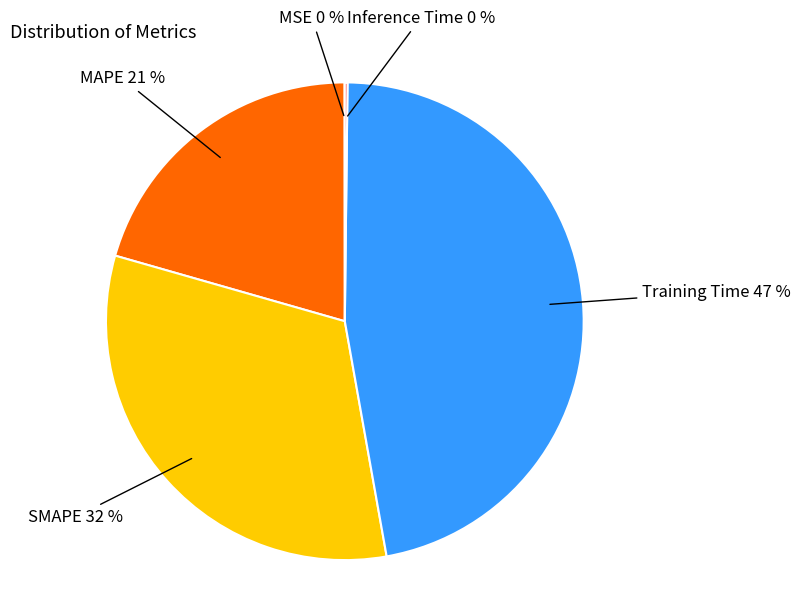

The Training Time slice represents 47% of the pie. True or false?

True